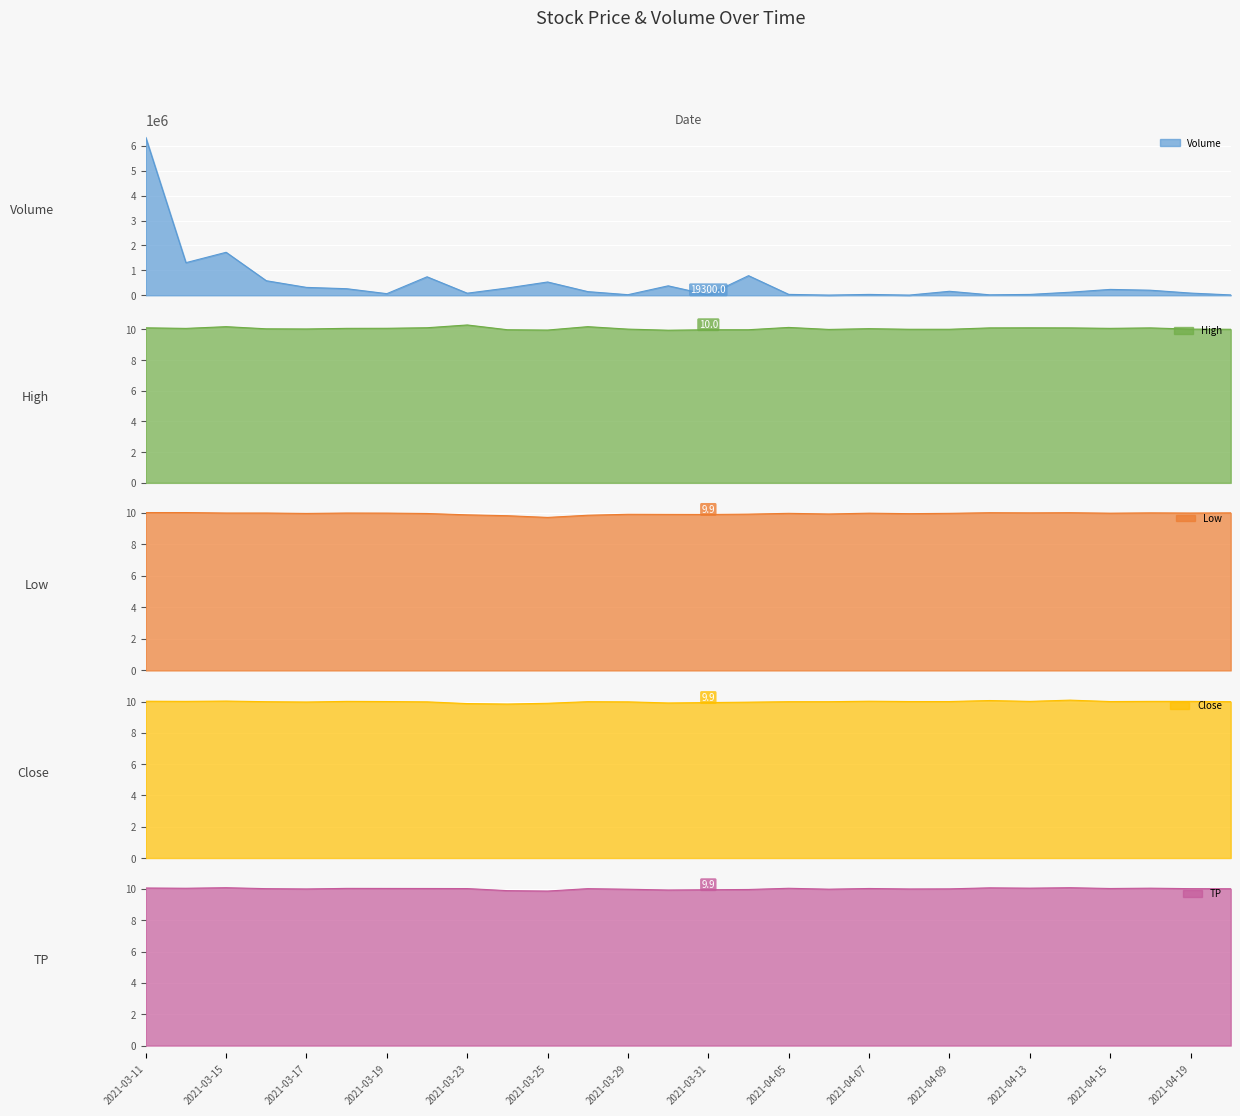

How many interior local peaks does the Low series have?

7